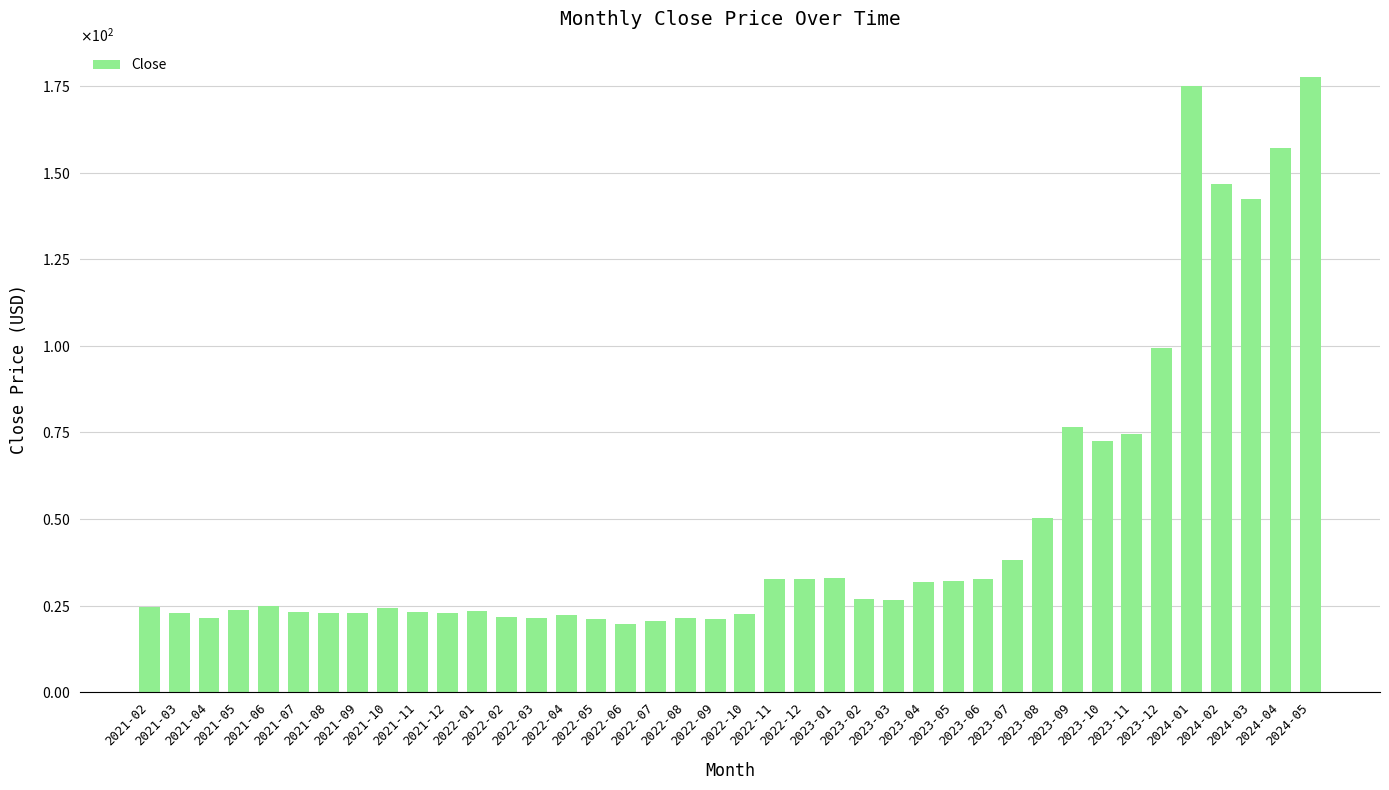

Reading left to right, transcribe all the data shown in this chart.

24.6	22.9	21.3	23.8	24.9	23.0	23.0	22.9	24.2	23.2	22.9	23.4	21.6	21.5	22.3	21.2	19.6	20.6	21.4	21.2	22.6	32.8	32.5	33.0	27.0	26.6	31.8	32.2	32.7	38.2	50.2	76.6	72.6	74.7	99.3	175.1	146.8	142.4	157.2	177.8